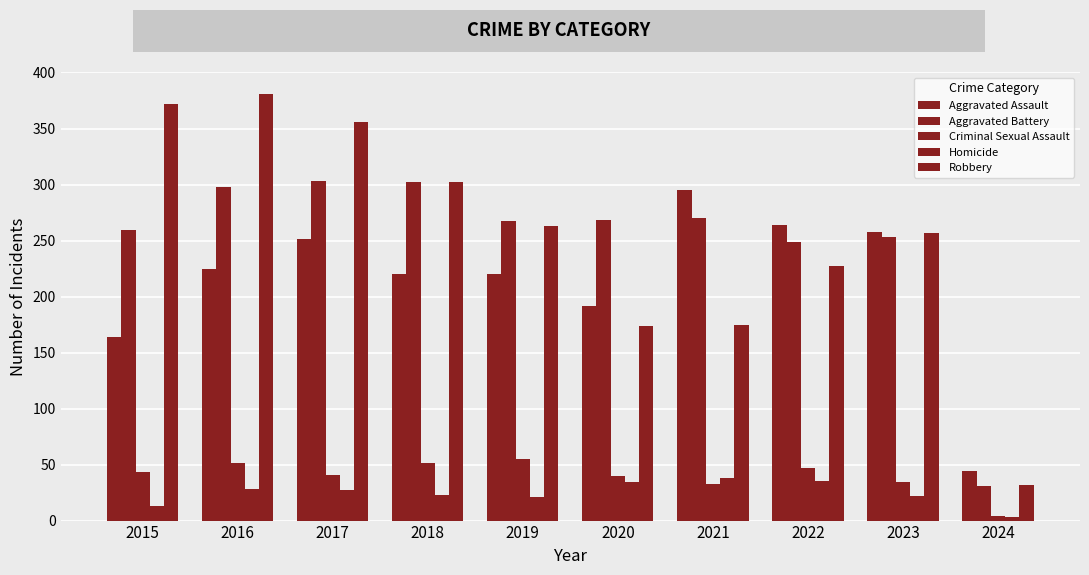

The value of Robbery at 2021 is 175. True or false?

True